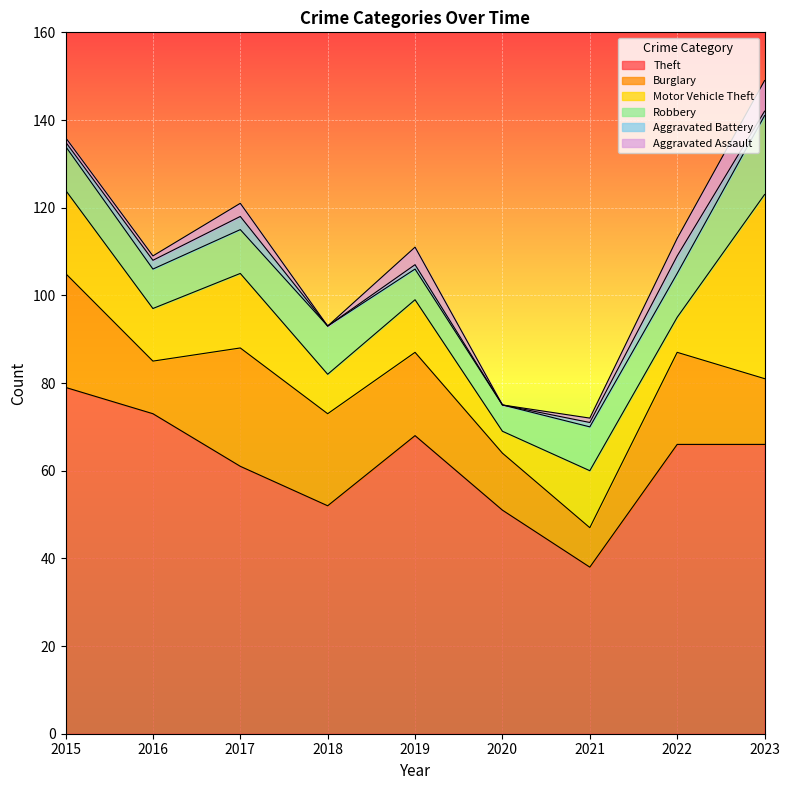

True or false: Aggravated Battery and Robbery cross at least once.

False